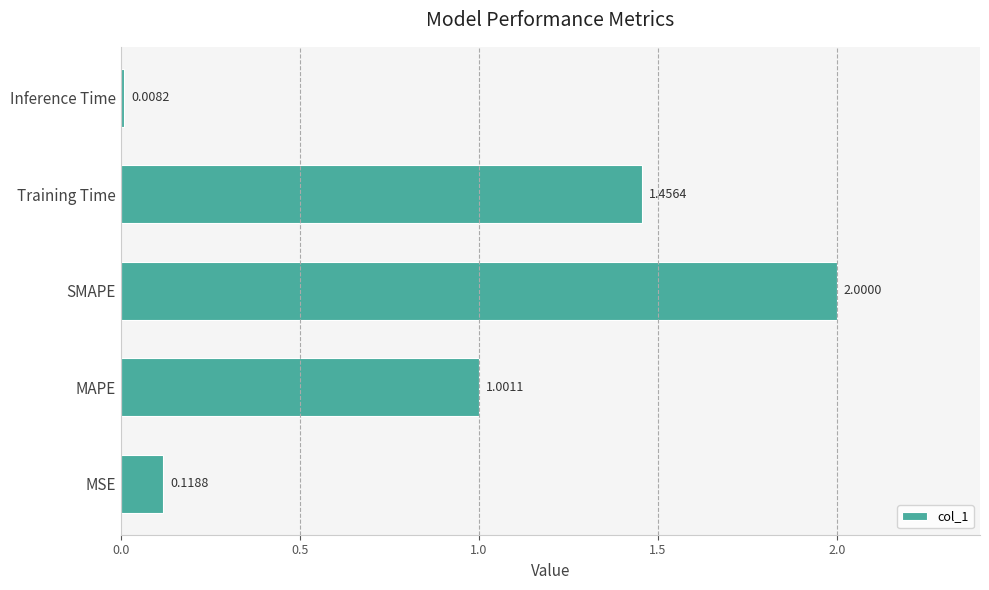

Between MSE and MAPE, which is larger?

MAPE